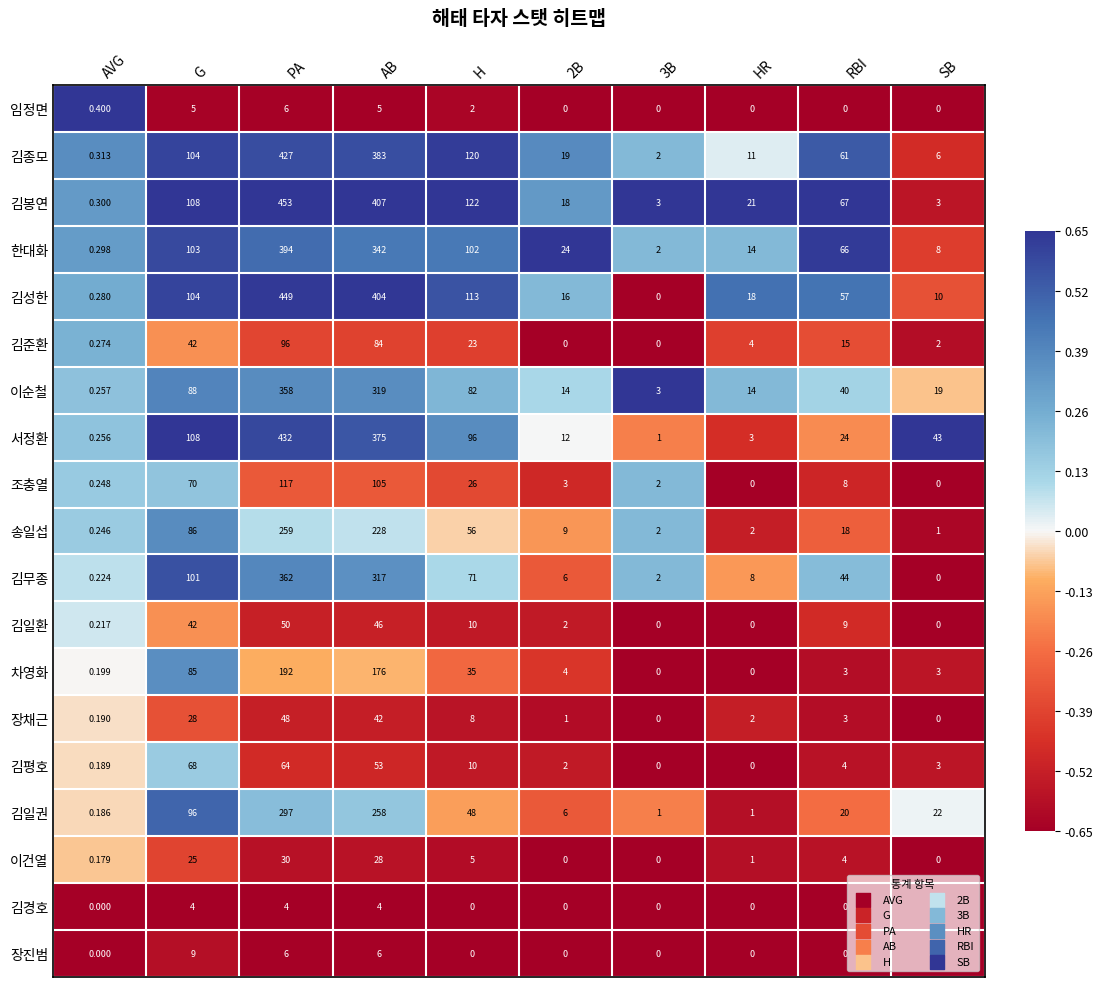

What is the smallest value displayed?

0.0